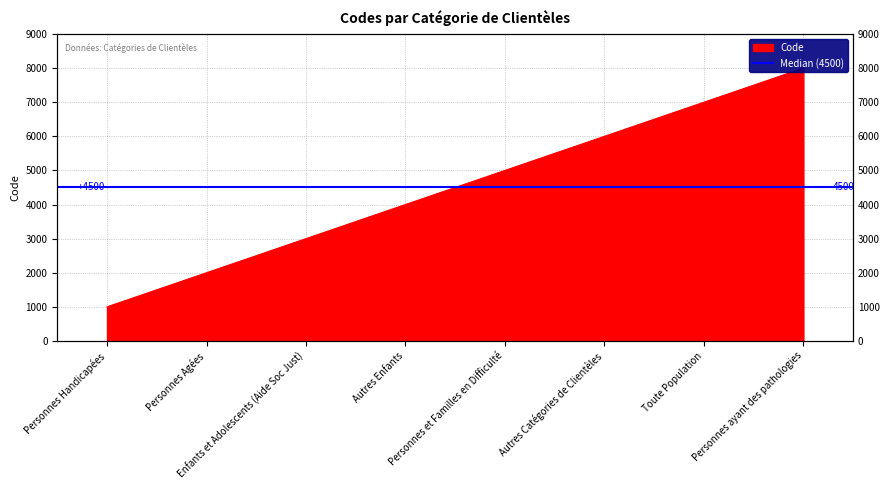

Does the chart have visible grid lines?

Yes